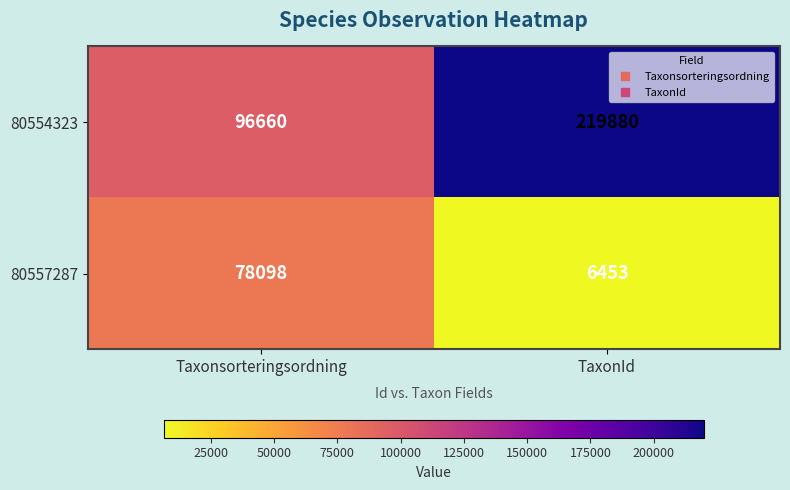

How many distinct data groups are displayed?

2